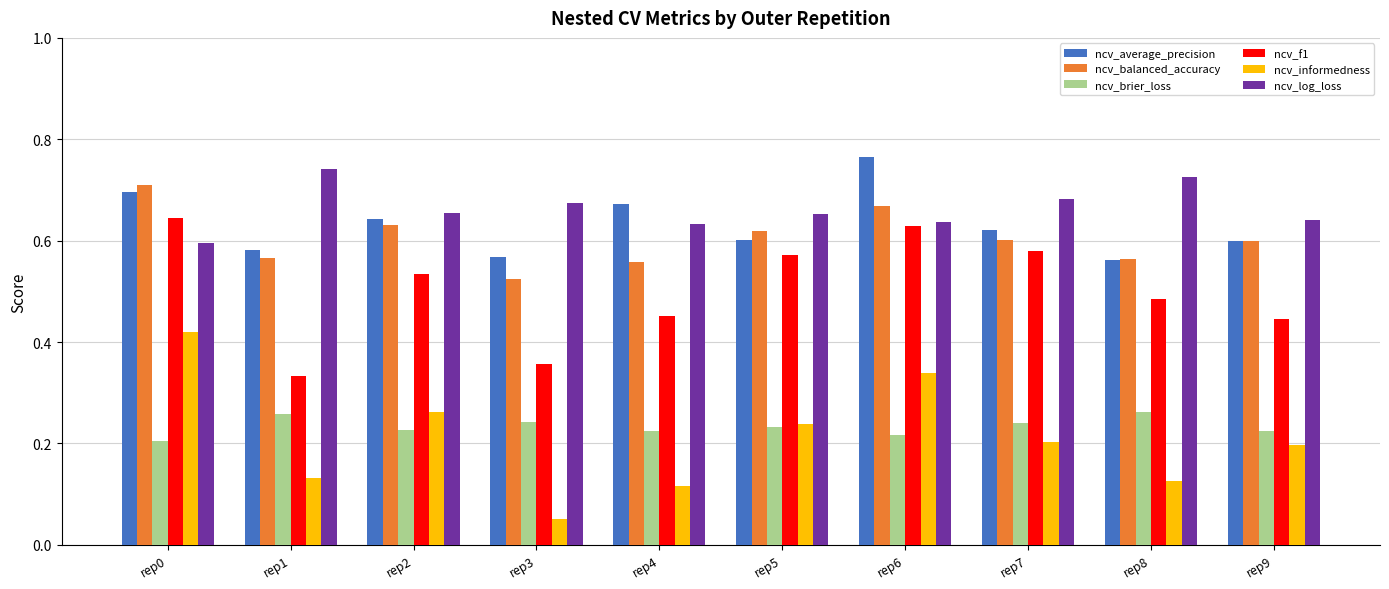

The value of ncv_f1 at rep0 is 0.6. True or false?

True